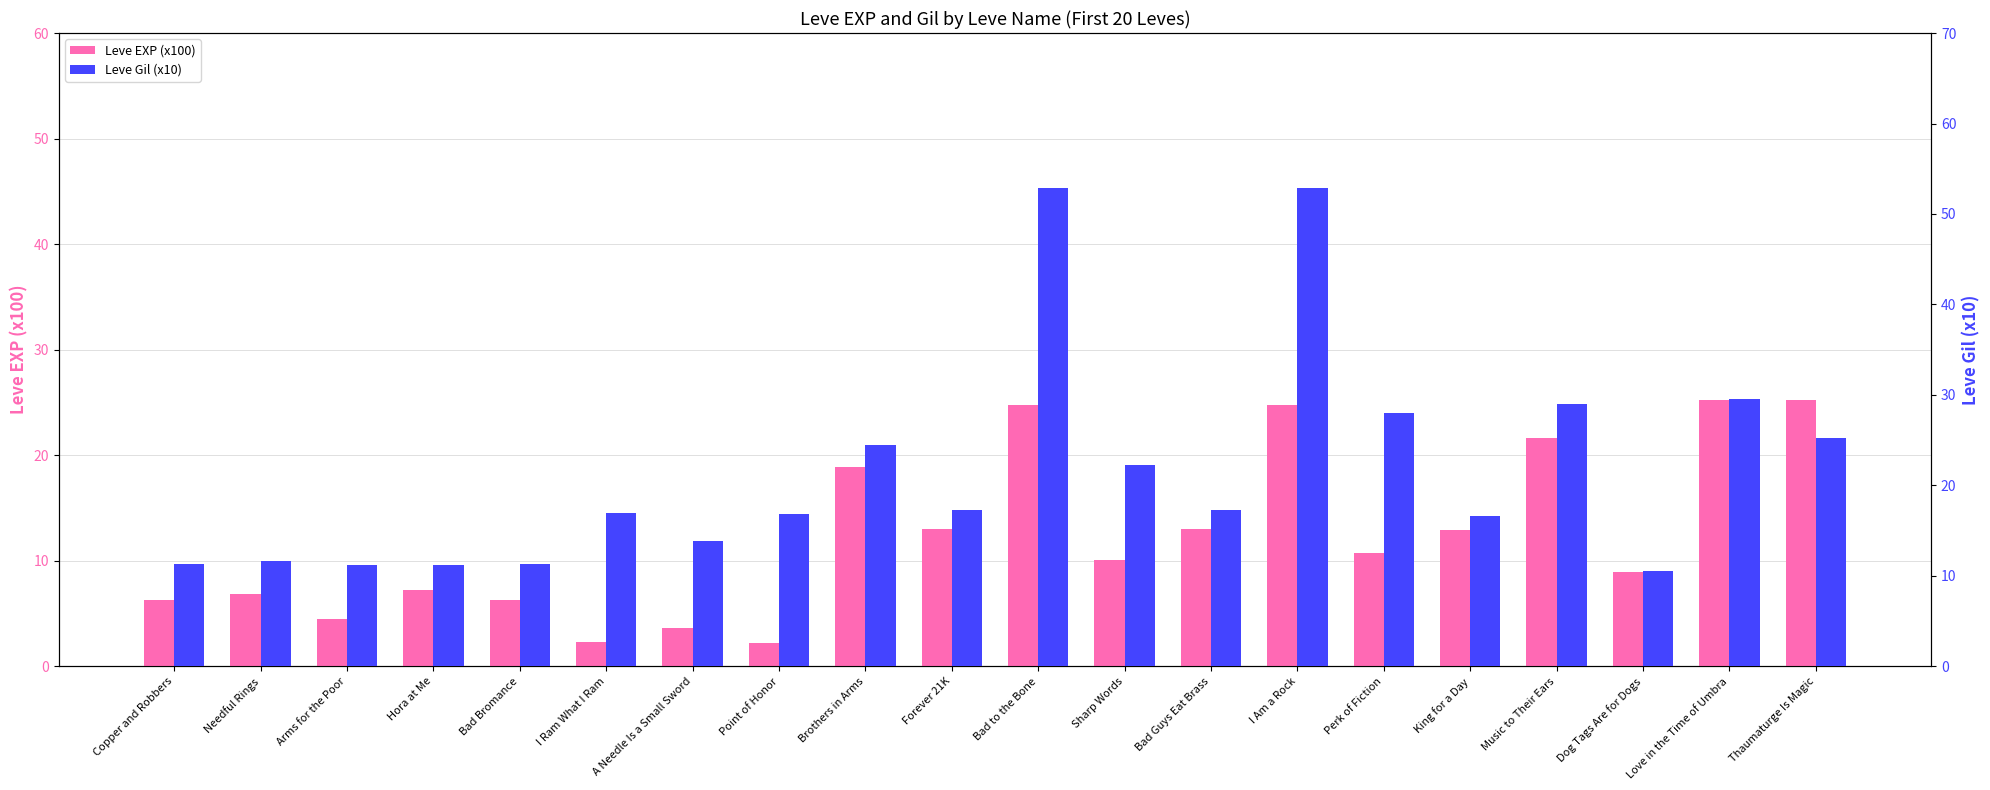

Are the bars horizontal?

No